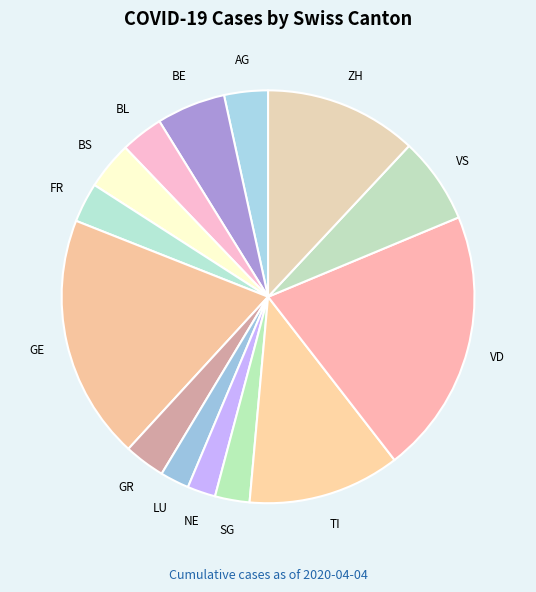

Does any single category account for the majority?

No